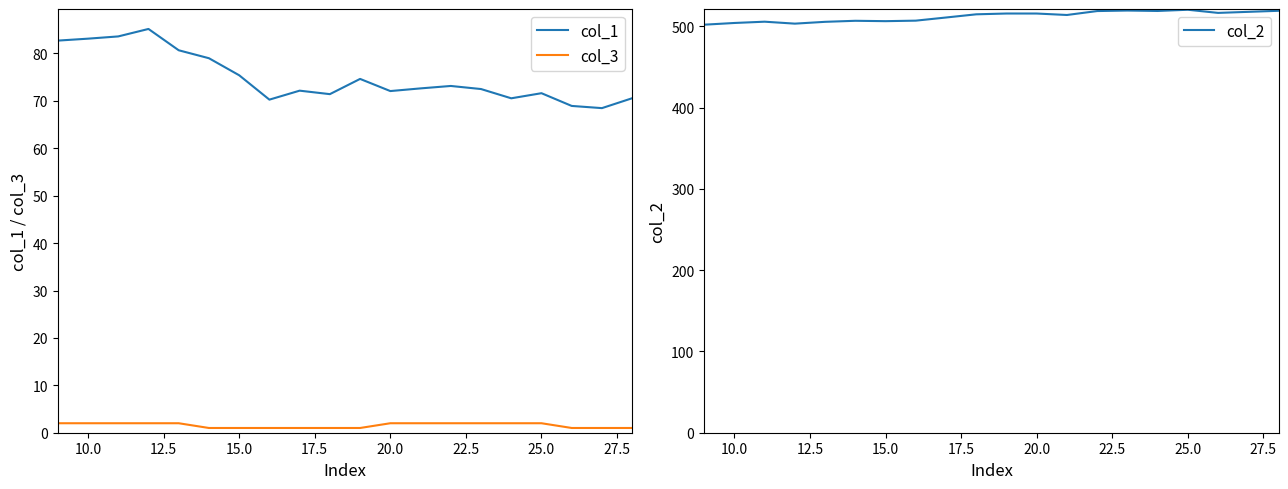

In col_2, how many points are higher than both neighbors (excluding endpoints)?

5